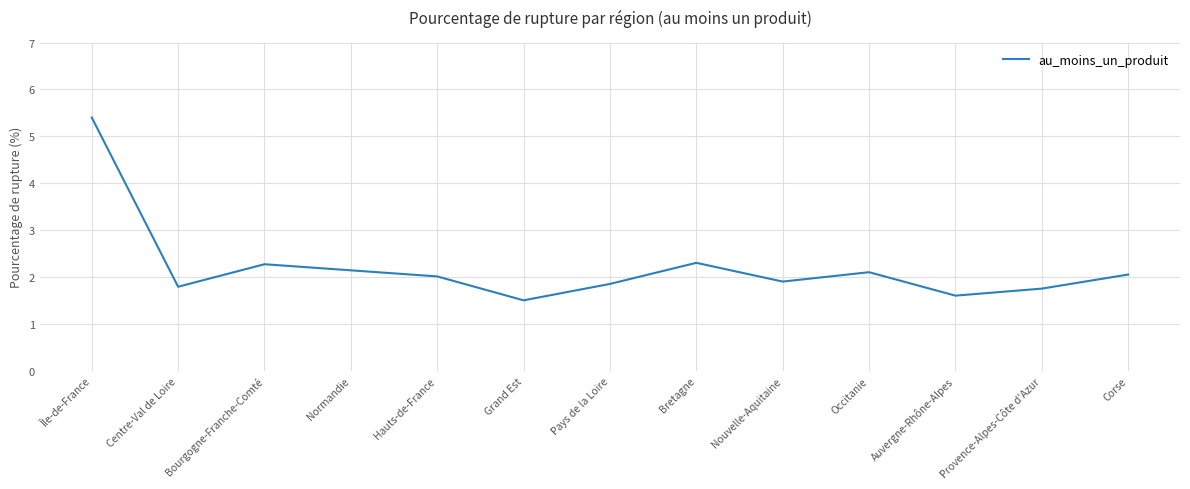

What is the approximate value at Auvergne-Rhône-Alpes?

1.6